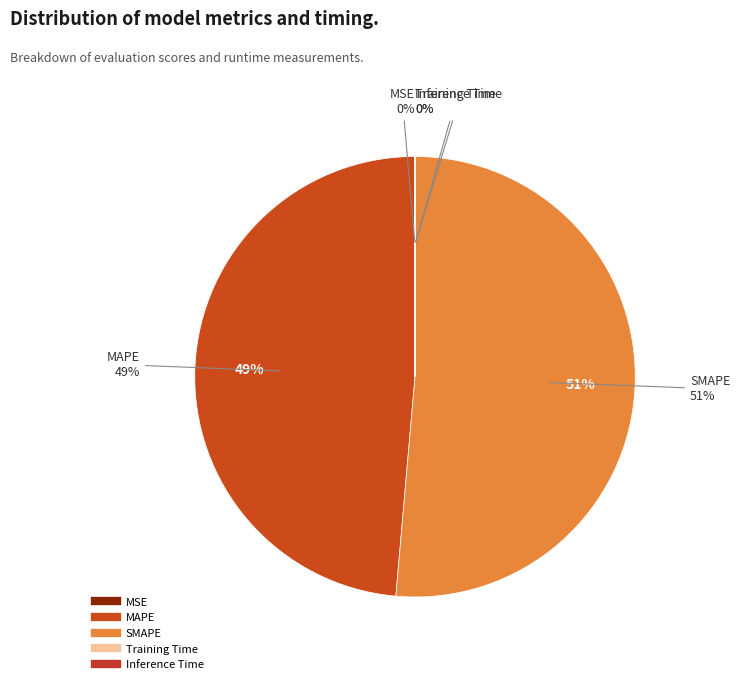

Is Inference Time the majority of the pie?

No